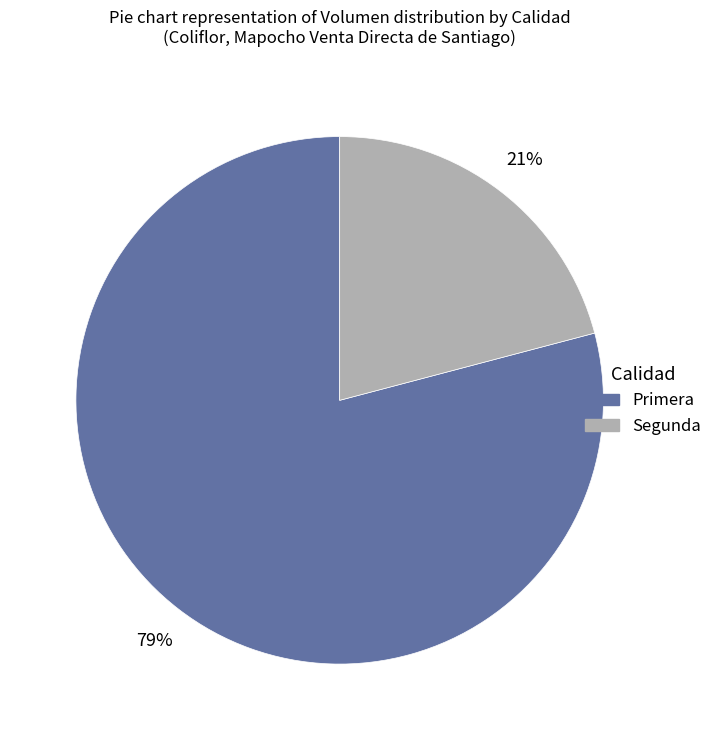

Is the sum of Segunda and Primera greater than half?

Yes